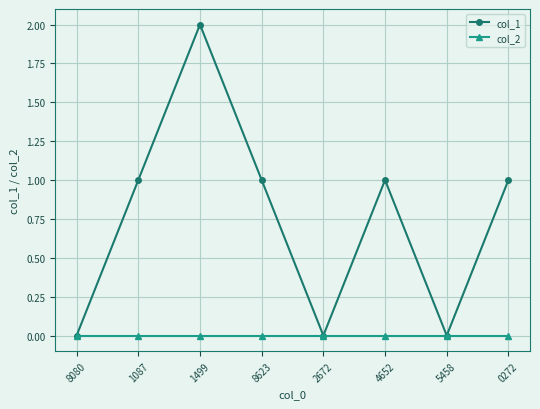

Count the col_1 values in the range 0 to 1.

7